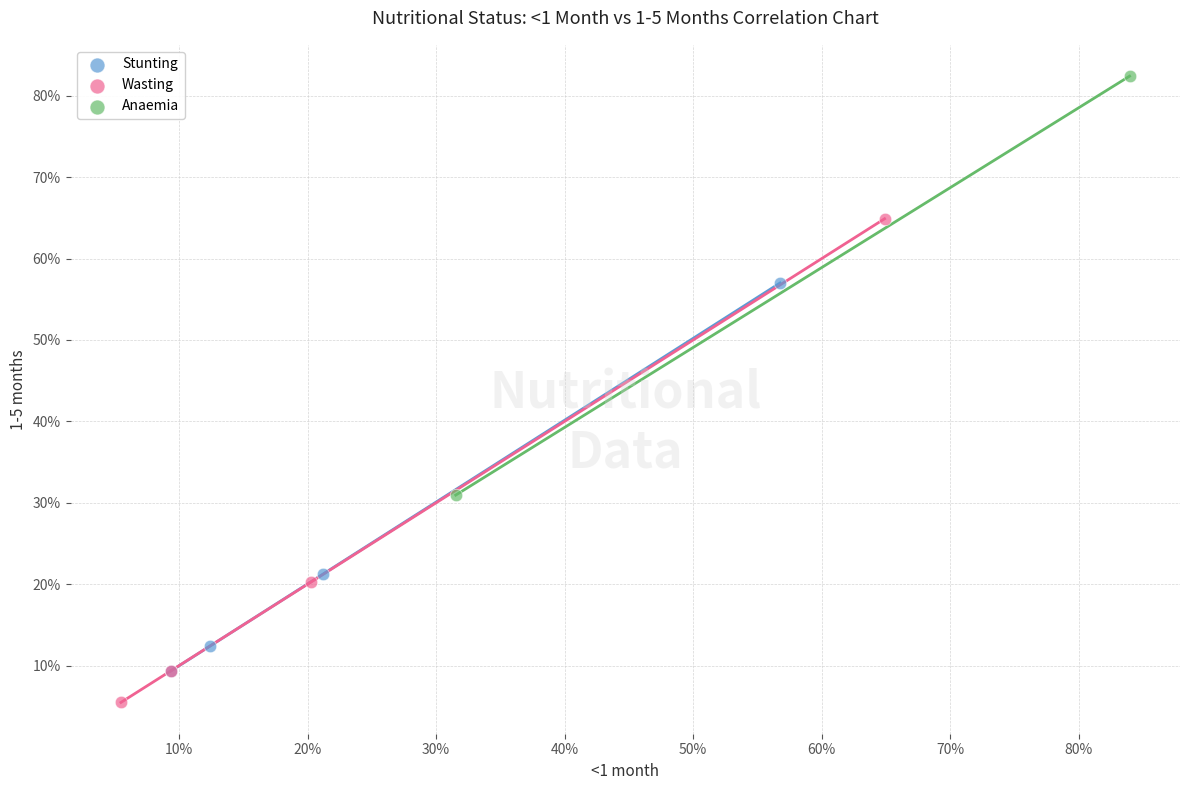

Which series contains the lowest Y value?

Wasting